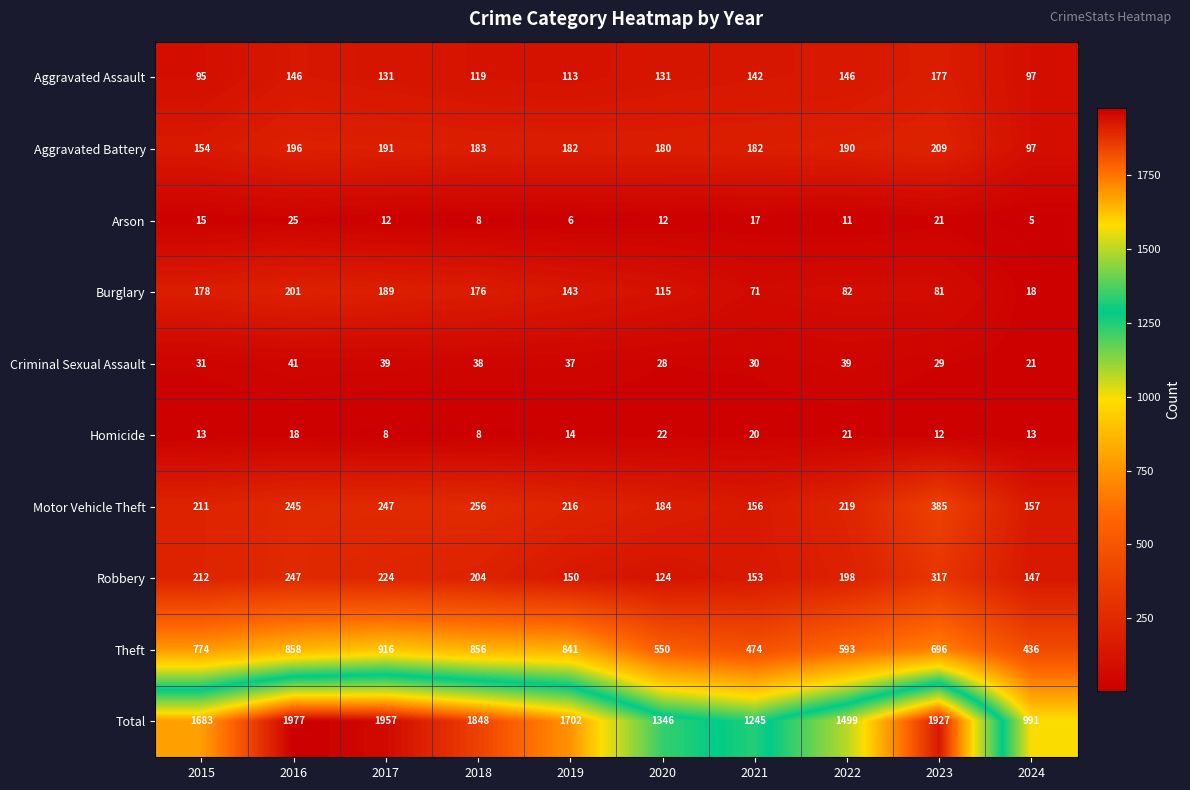

What is the sum of all Theft values?

6994